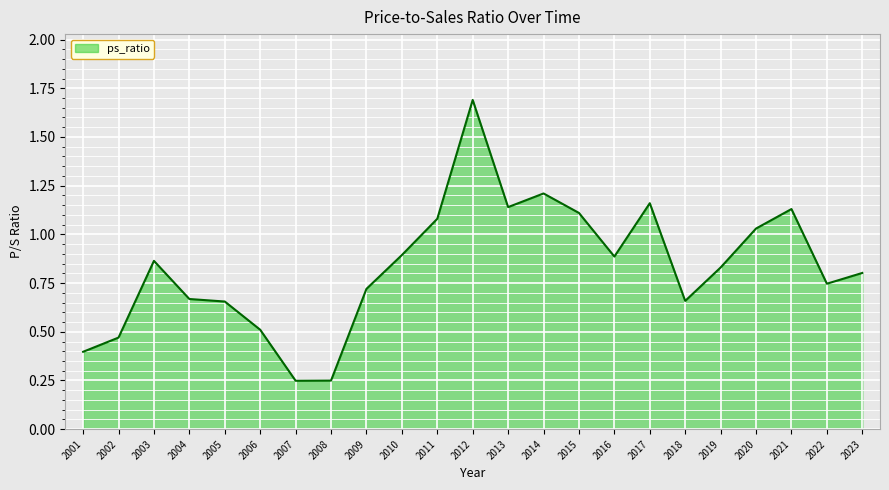

The chart shows a value of 0.7 at 2004. True or false?

True